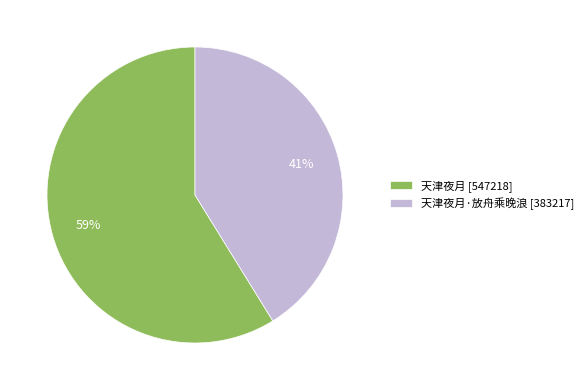

Between 天津夜月·放舟乘晚浪 [383217] and 天津夜月 [547218], which is larger?

天津夜月 [547218]